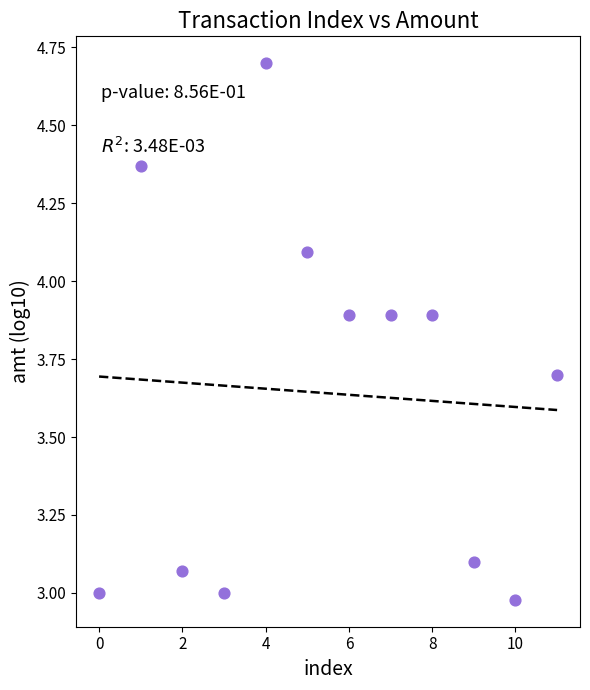

What is the average Y value?

3.6